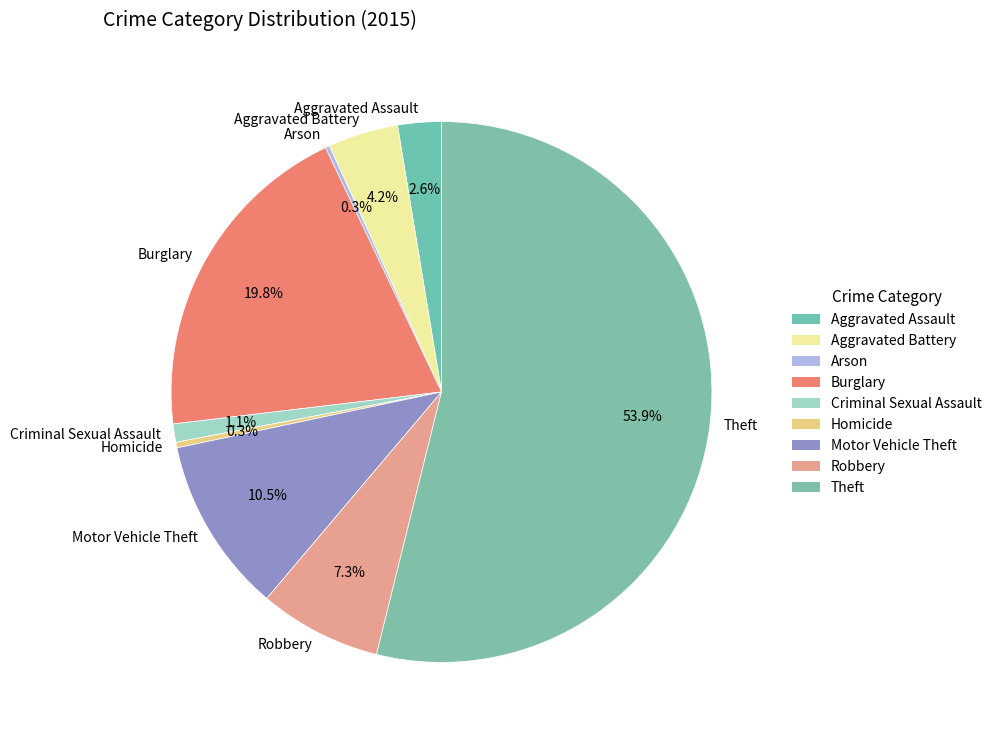

What percentage is the Aggravated Battery slice, to the nearest percent?

4%